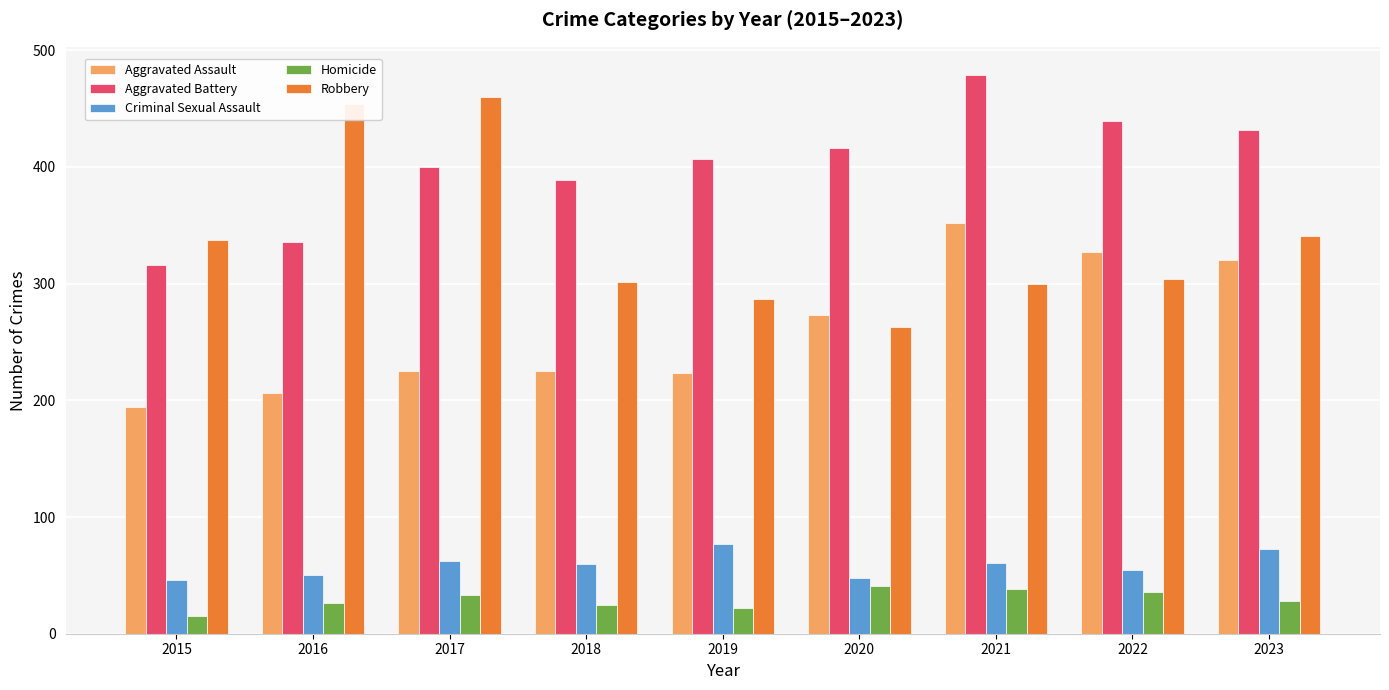

How many bars are there in each group?

5